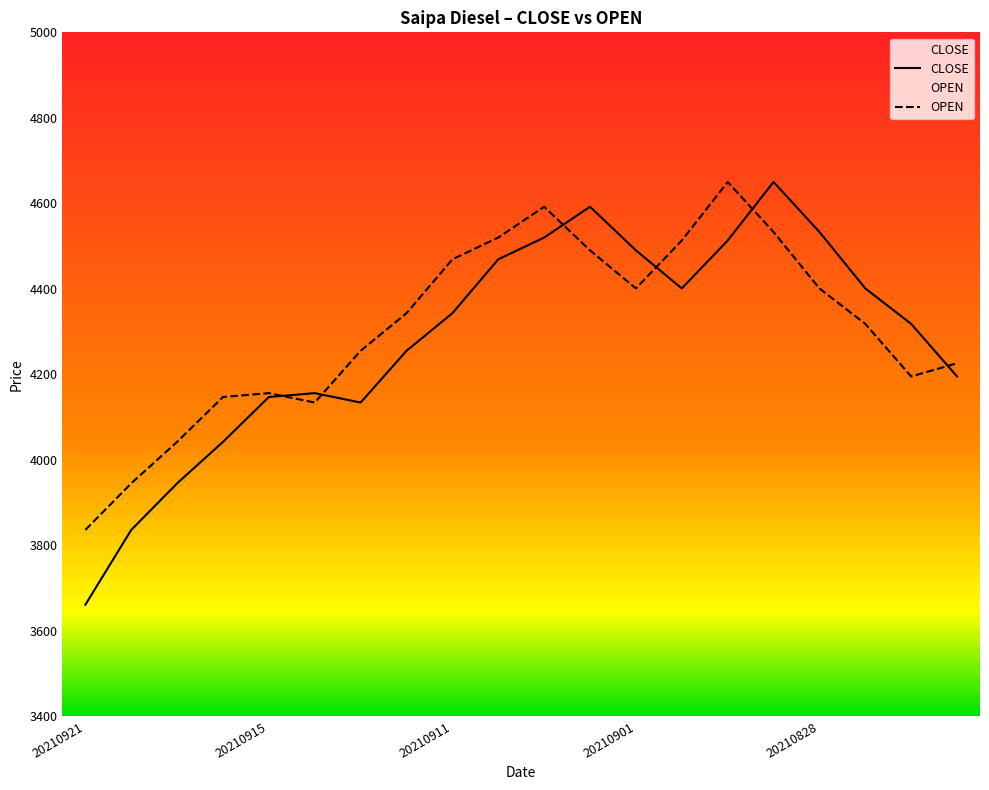

True or false: CLOSE has a value of 4650 at 15.

True